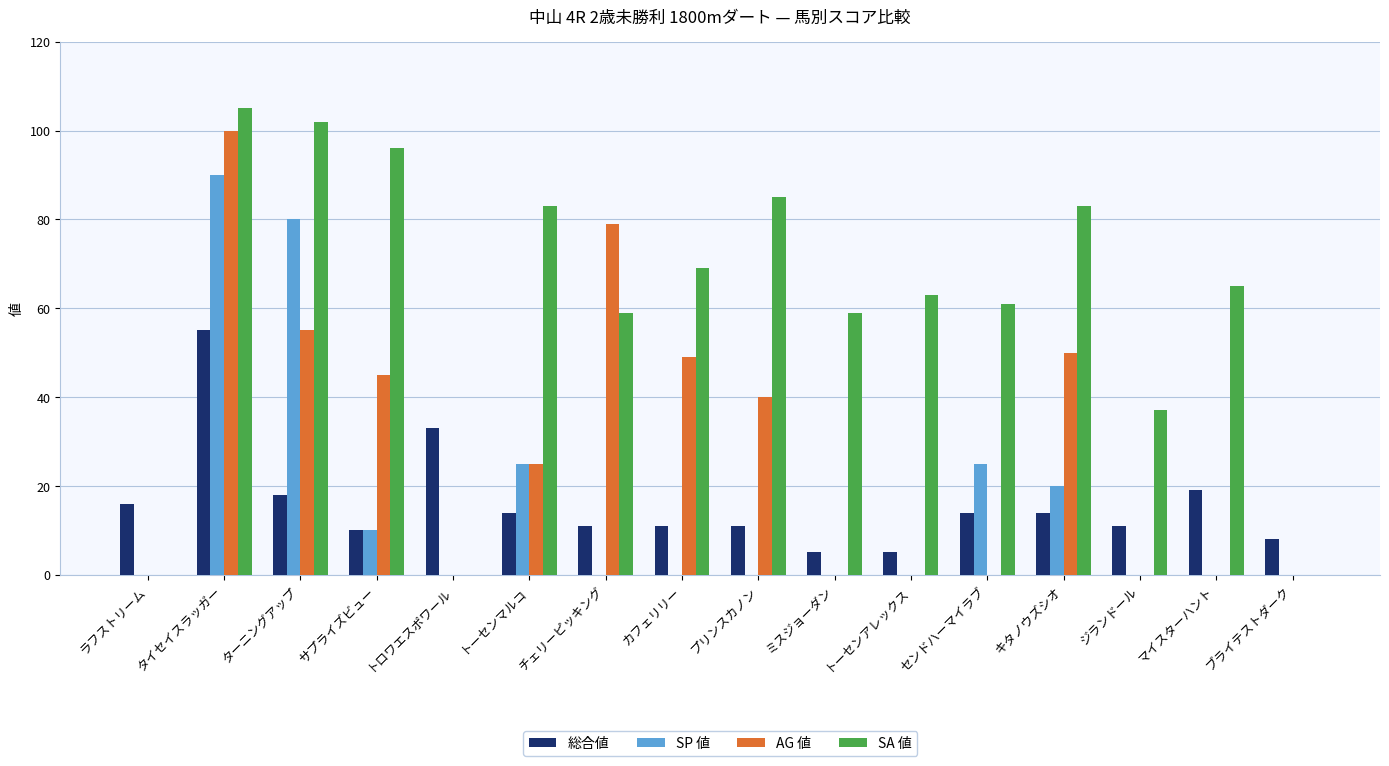

Which series changed the most between プリンスカノン and ミスジョーダン?

AG 値